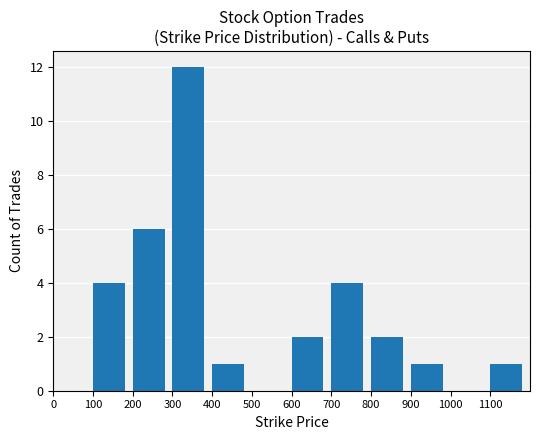

True or false: the data shows 7 at 500.

False